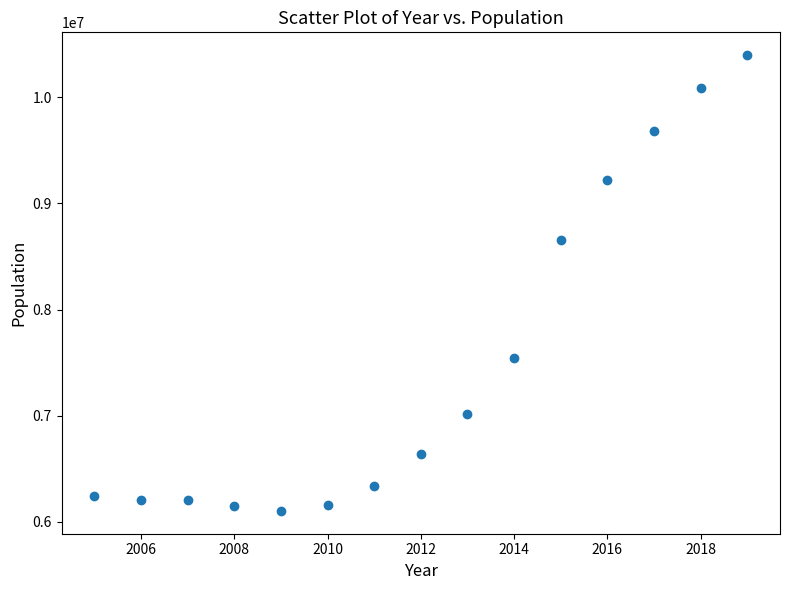

What Y value in the scatter plot is closest to 8250563?

8651958